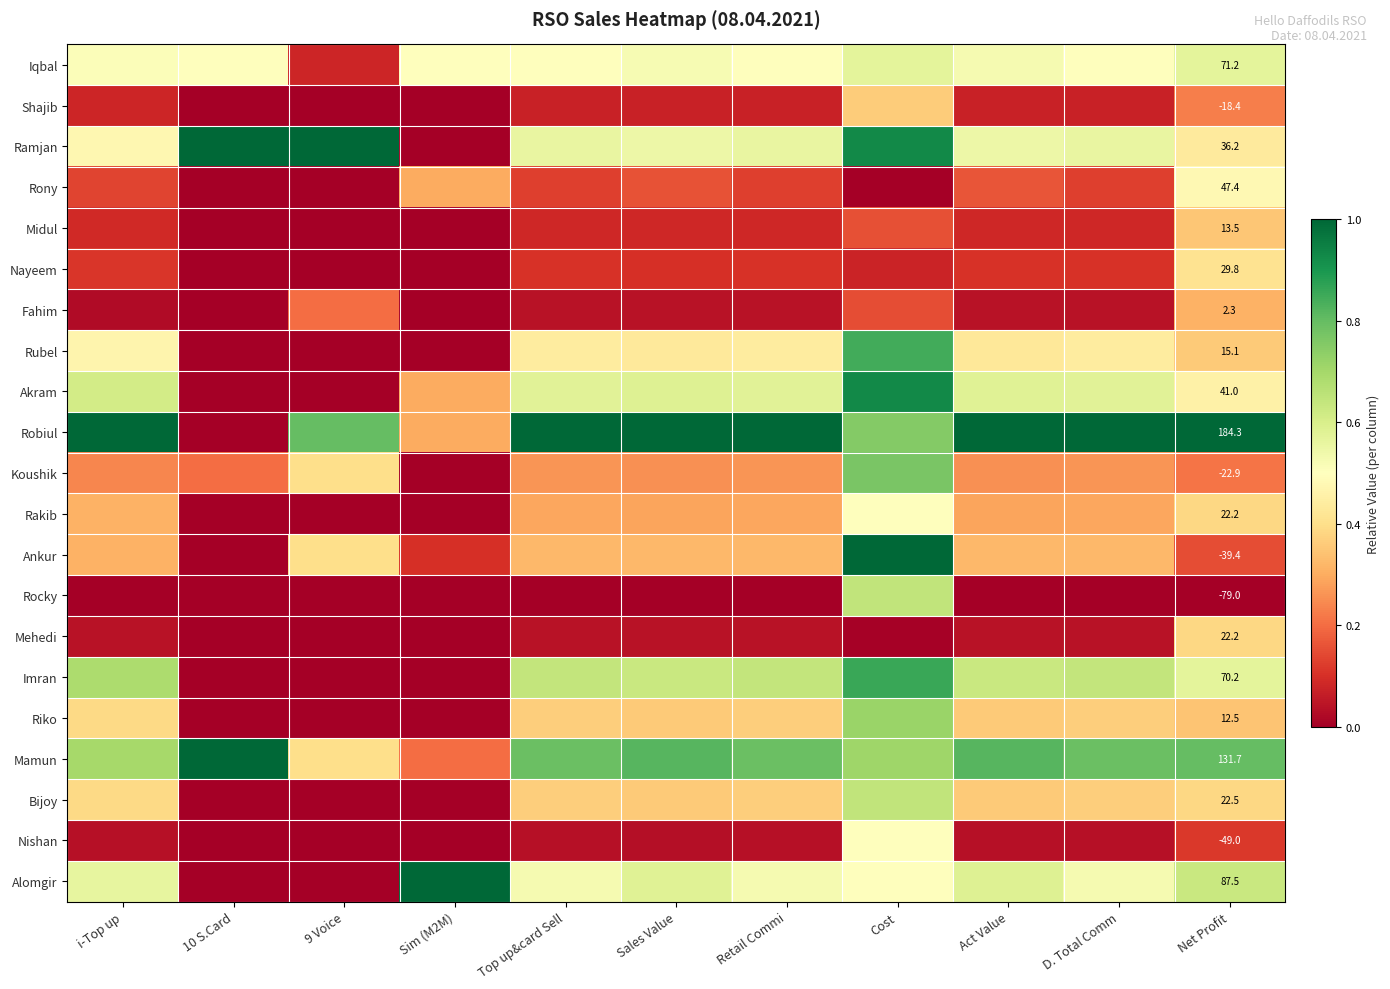

At i-Top up, list the series in order from largest to smallest.

Robiul, Mamun, Imran, Akram, Alomgir, Iqbal, Ramjan, Rubel, Riko, Bijoy, Rakib, Ankur, Koushik, Rony, Nayeem, Midul, Shajib, Mehedi, Nishan, Fahim, Rocky